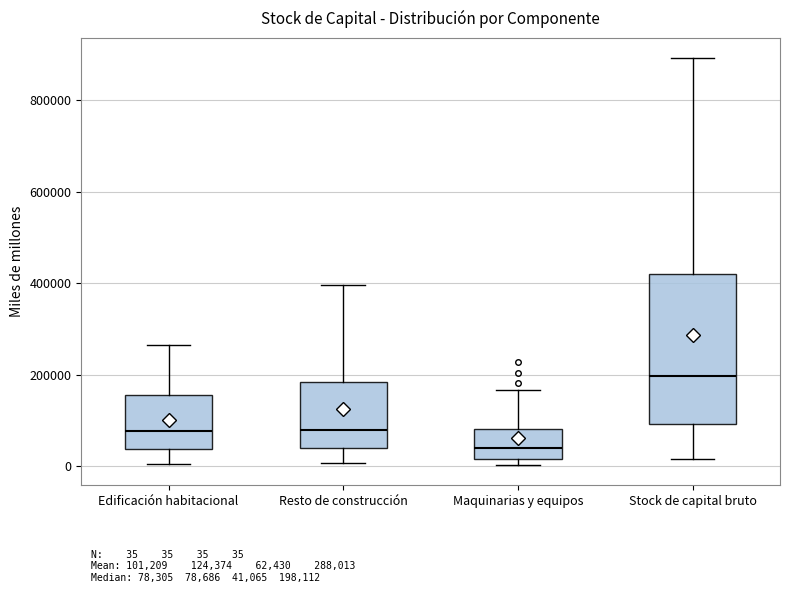

Reading left to right, transcribe this box plot: for each box, give where its median line is, the range the box spans, and where its two whiskers end, as read against the y-axis. The values are not printed on the chart, so give them approximately, as read against the axis.

Edificación habitacional: median 80000, box 40000 to 160000, whiskers 0 to 260000
Resto de construcción: median 80000, box 40000 to 180000, whiskers 0 to 400000
Maquinarias y equipos: median 40000, box 20000 to 80000, whiskers 0 to 160000
Stock de capital bruto: median 200000, box 100000 to 420000, whiskers 20000 to 900000